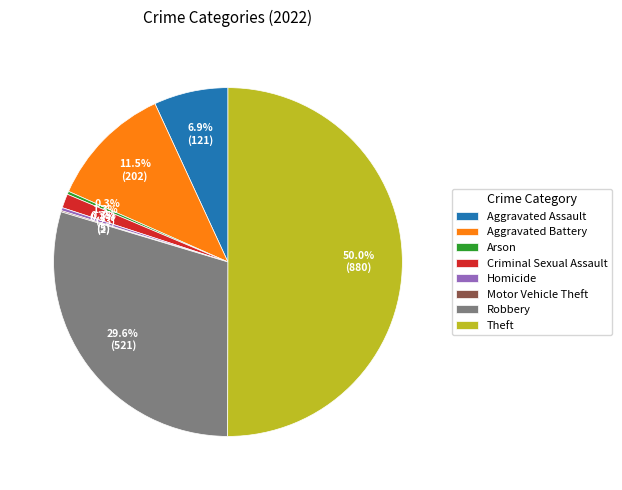

Is Arson the majority of the pie?

No